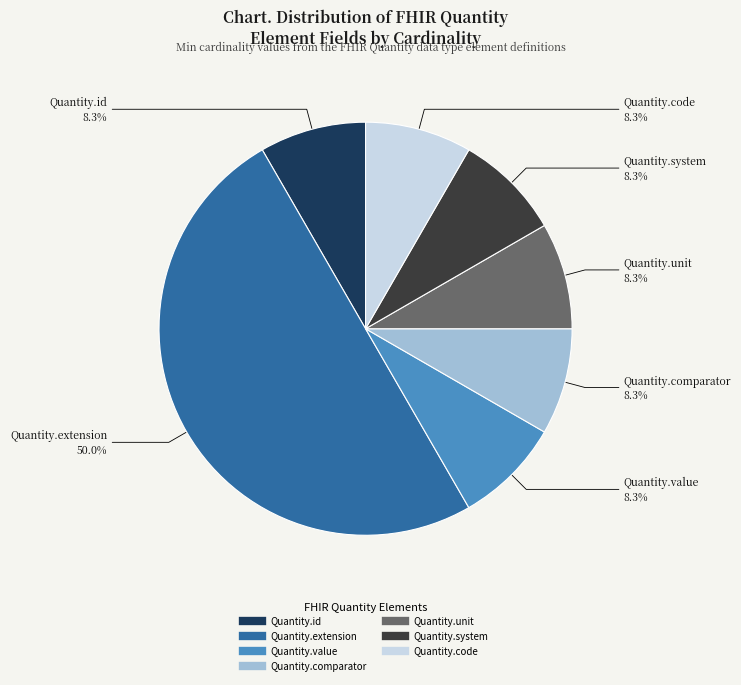

To the nearest percent, what is the average slice percentage?

14%